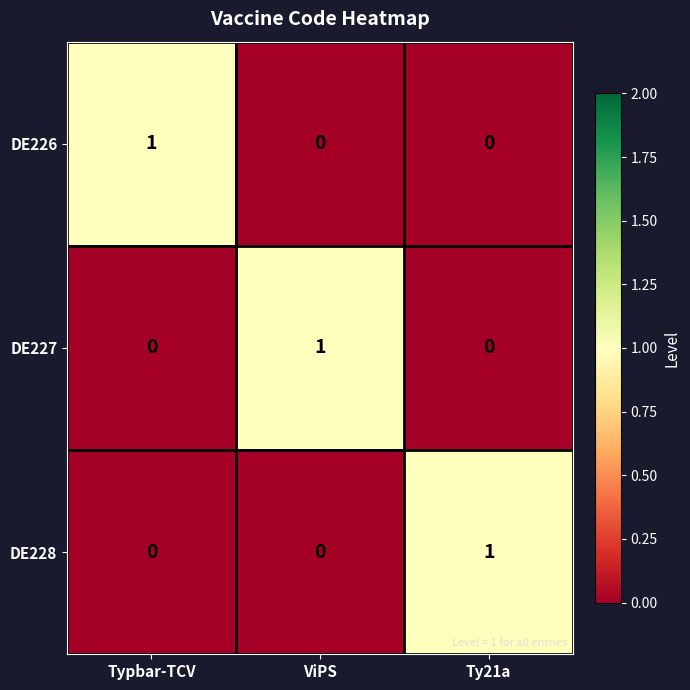

Is it true that DE227 equals 0 at Typbar-TCV?

True